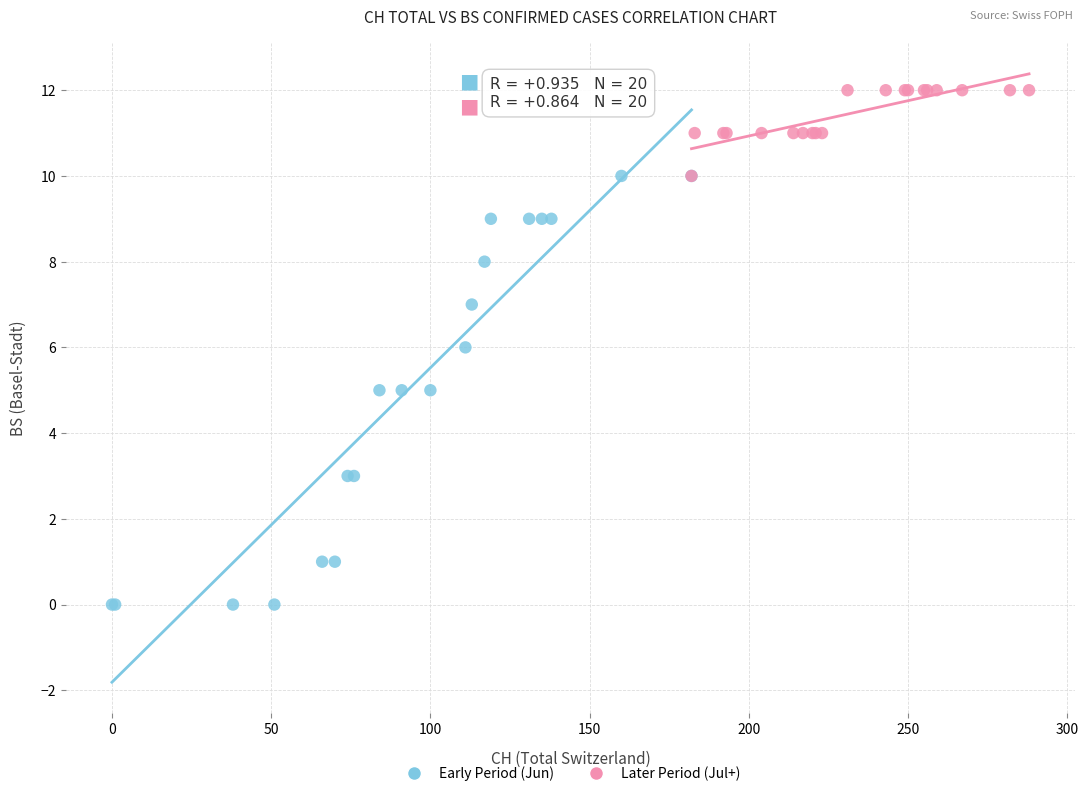

Which series has the widest spread of Y values?

Early Period (Jun)